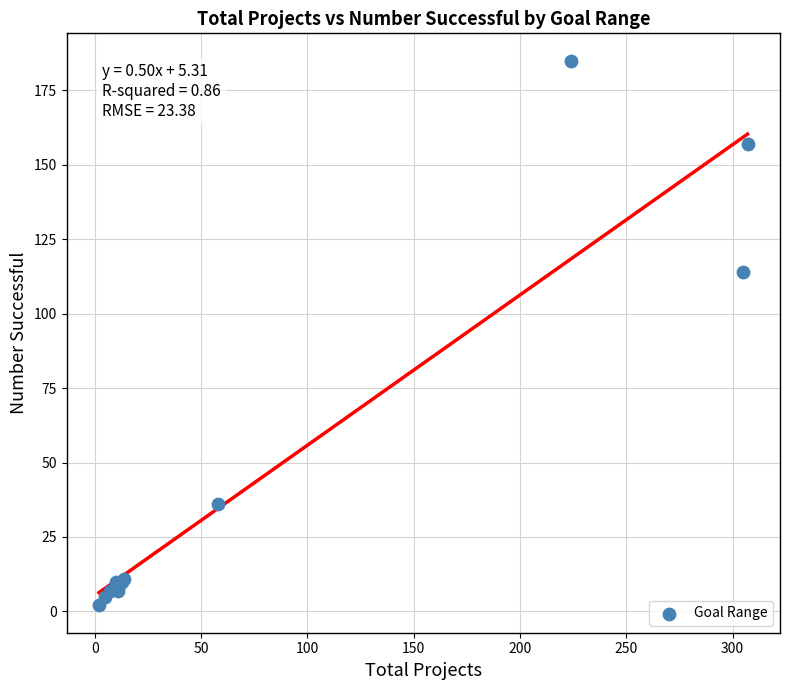

What Y value in the scatter plot is closest to 93?

114